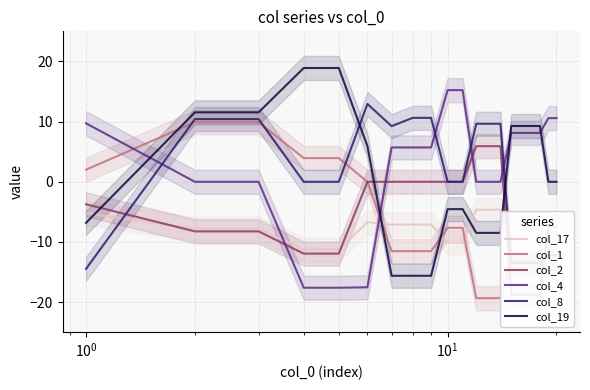

Which series has the largest range (max minus min)?

col_19